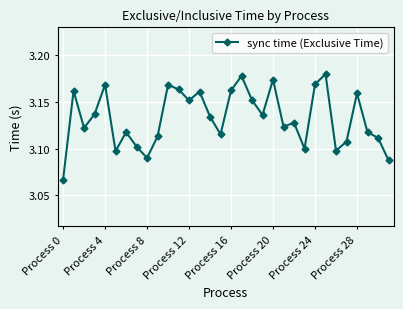

True or false: there are more than 0 points higher than both neighbors.

True